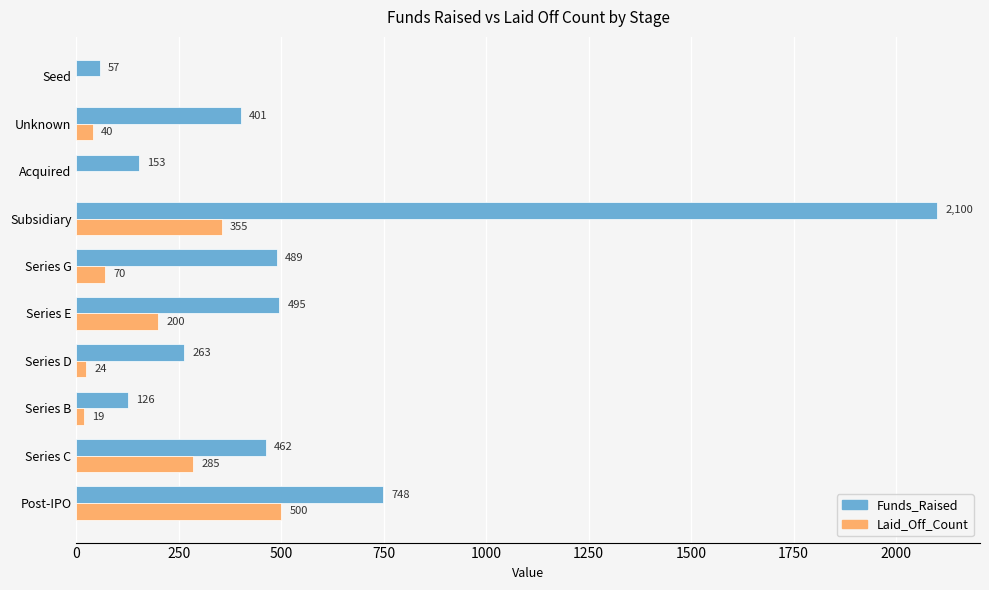

What is the total value across all series at Series E?

695